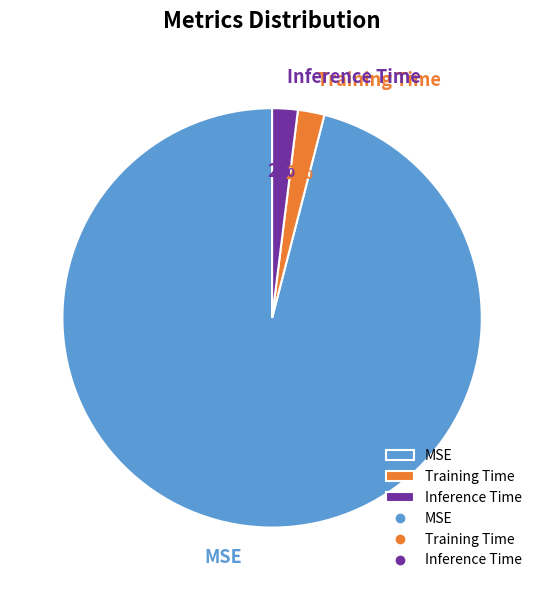

Combined, do Training Time and MSE account for over 50%?

Yes